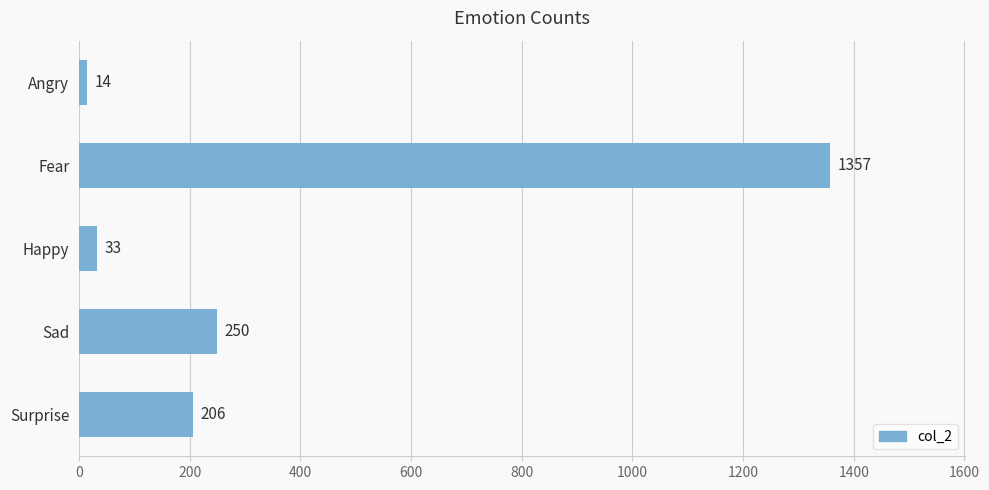

List the labels in order of value, largest first.

Fear, Sad, Surprise, Happy, Angry